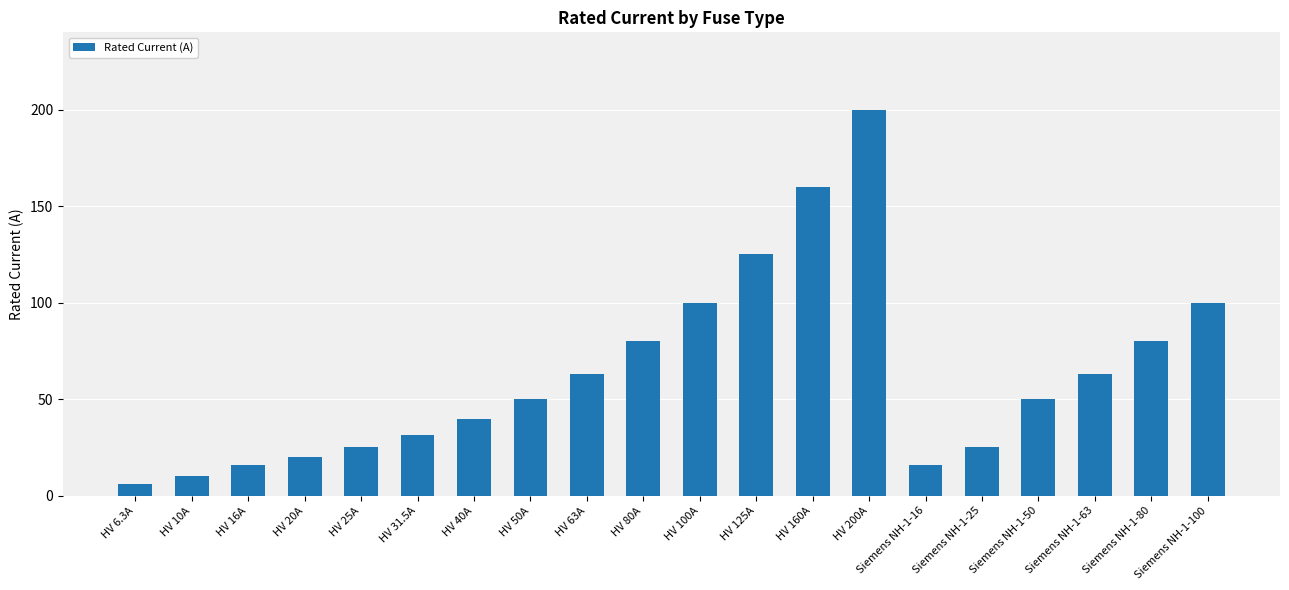

What position from the left is HV 100A?

11